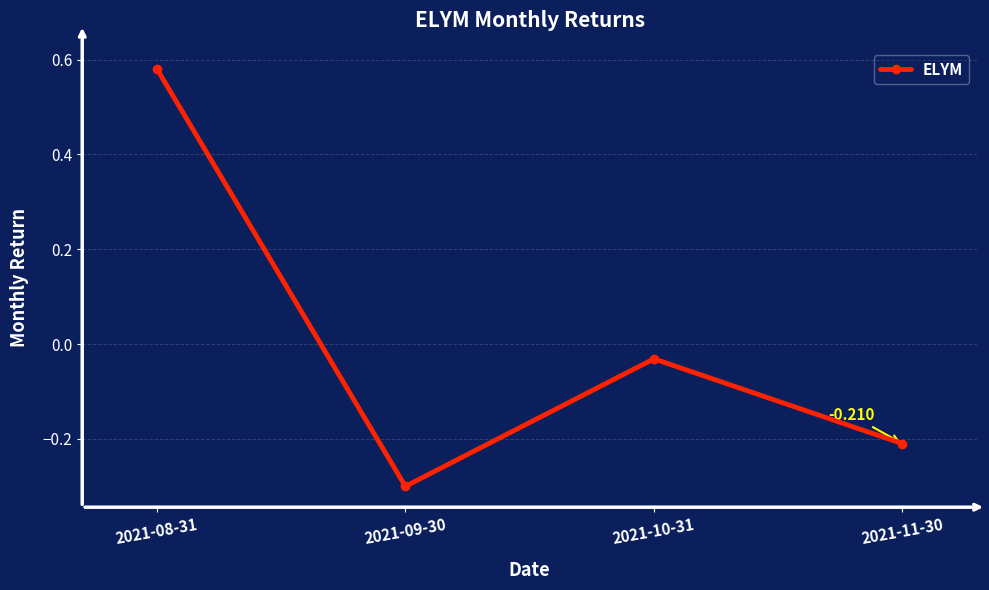

What is the difference between the values at 2021-09-30 and 2021-08-31?

0.9